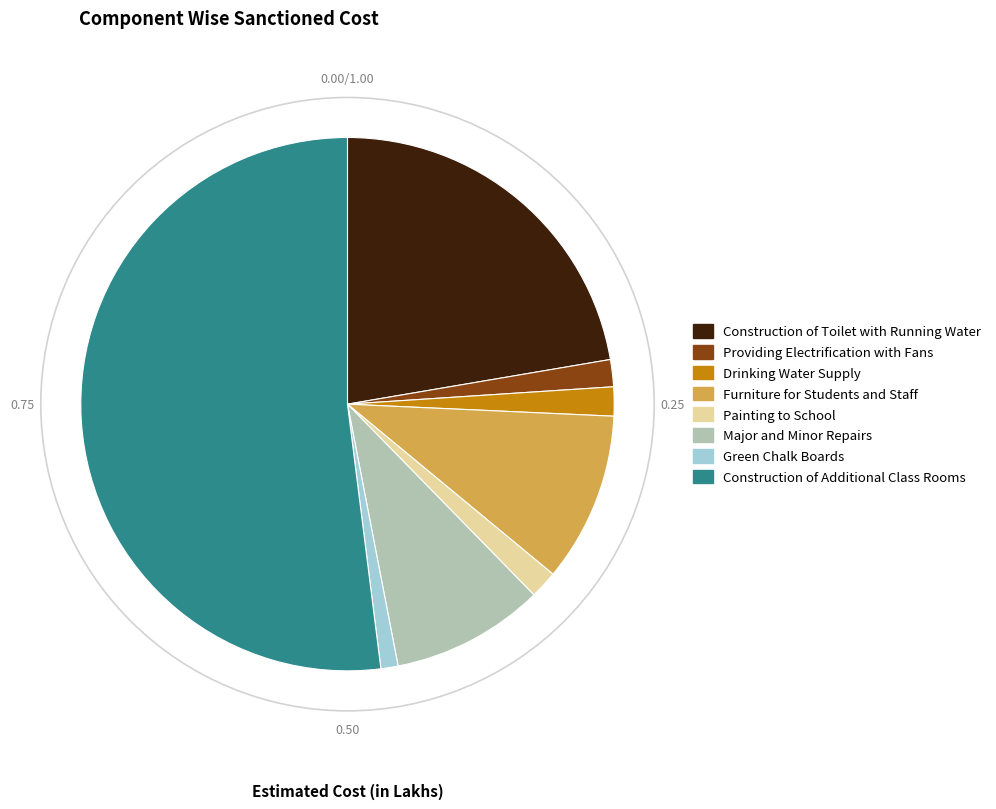

Which has a higher value, Drinking Water Supply or Green Chalk Boards?

Drinking Water Supply